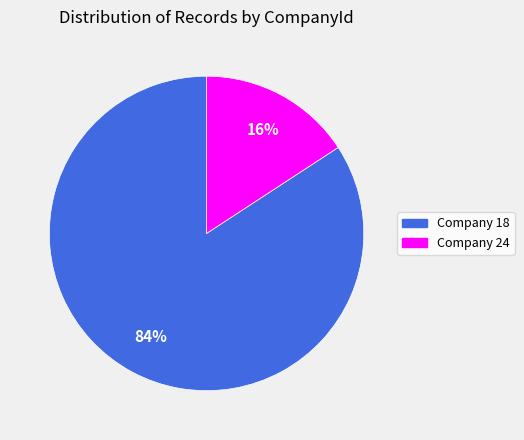

To the nearest percent, what is the average slice percentage?

50%